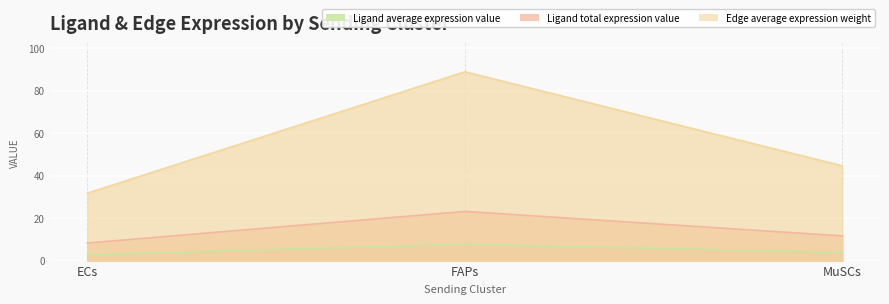

Which has a higher value, FAPs or ECs?

FAPs